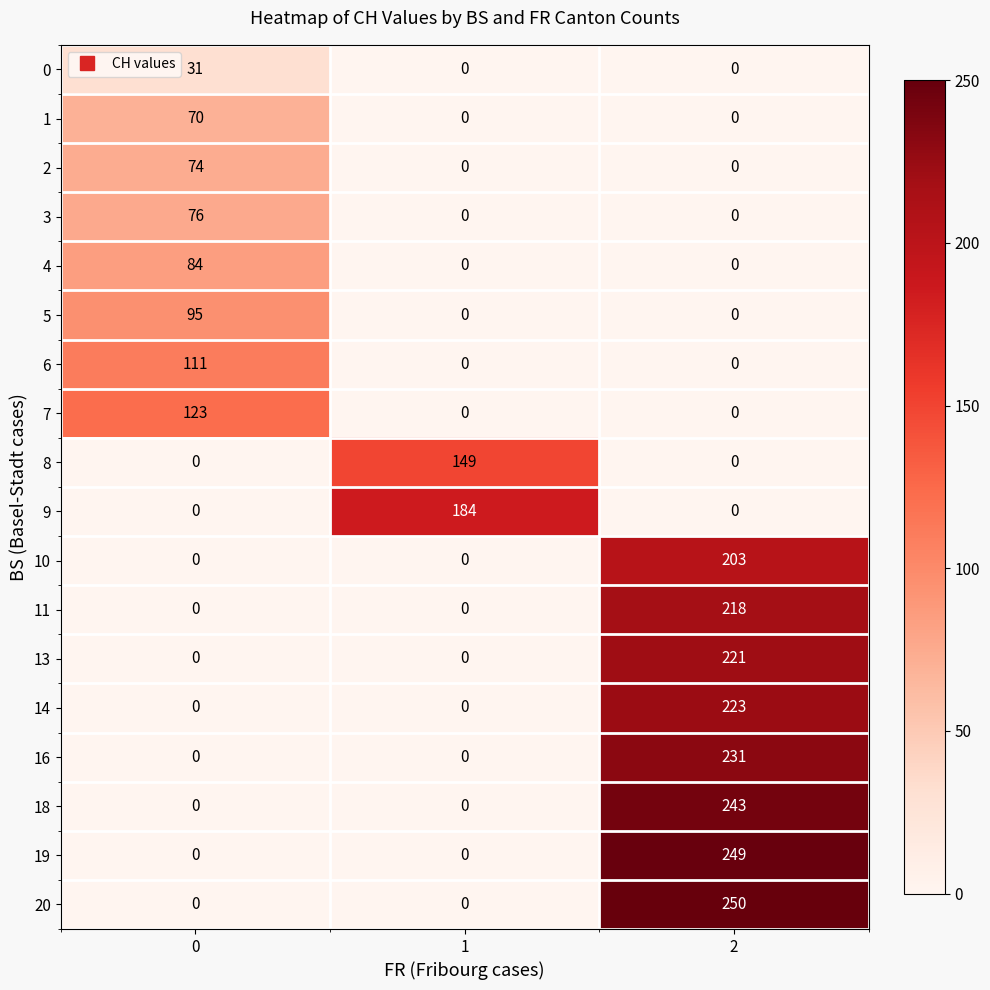

At which category is the sum across all series the highest?

2